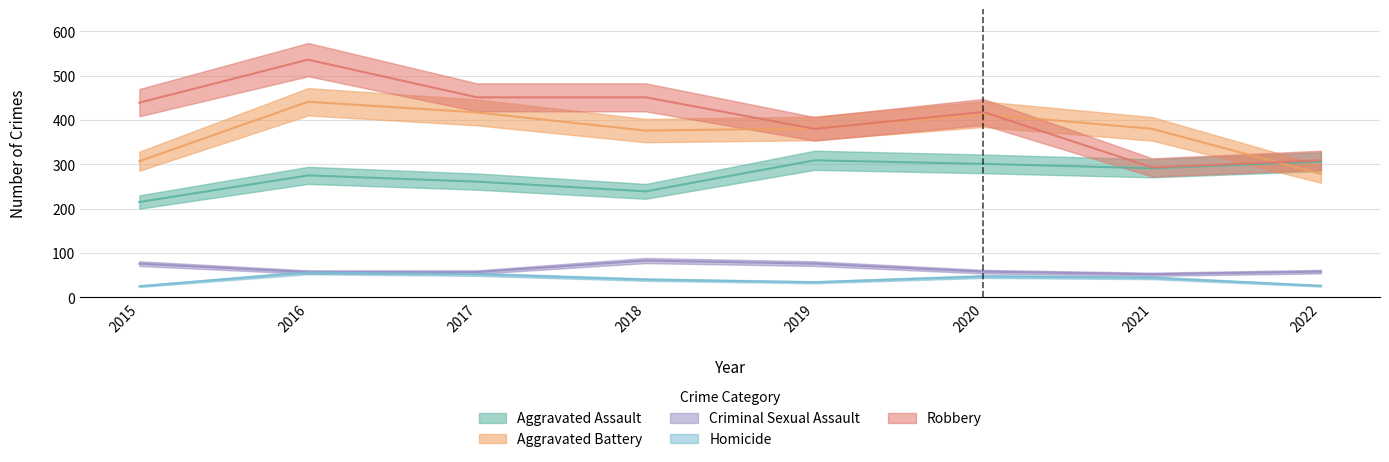

How many data points does each series have?

8